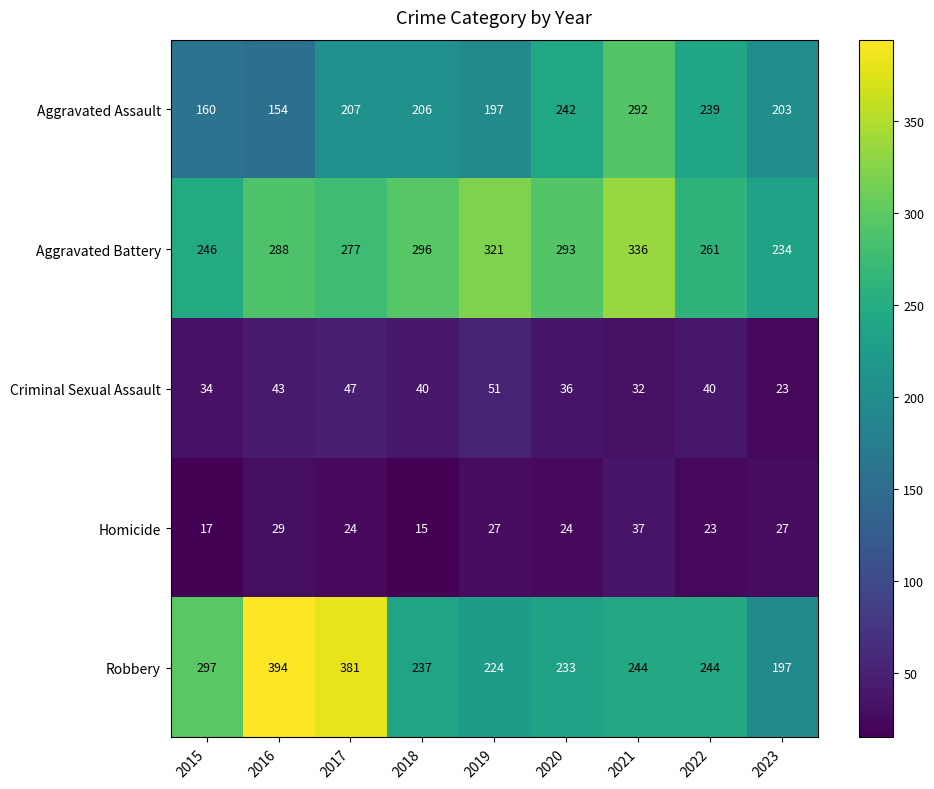

At which category is the sum across all series the highest?

2021